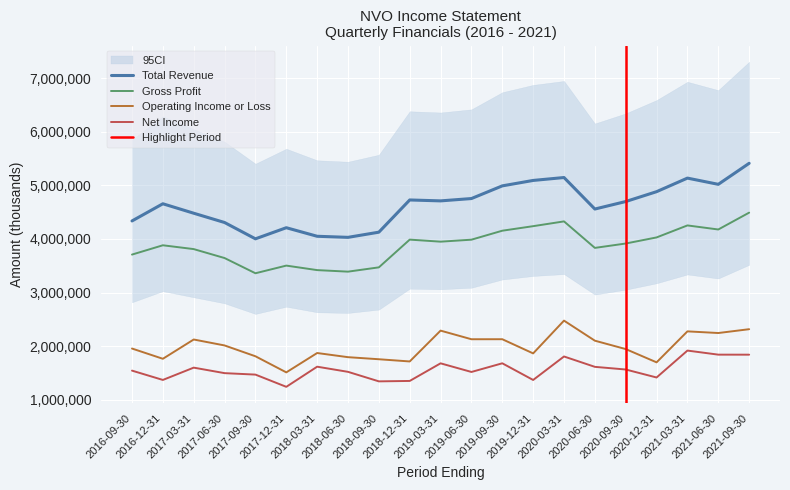

True or false: Net Income and Total Revenue cross at least once.

False